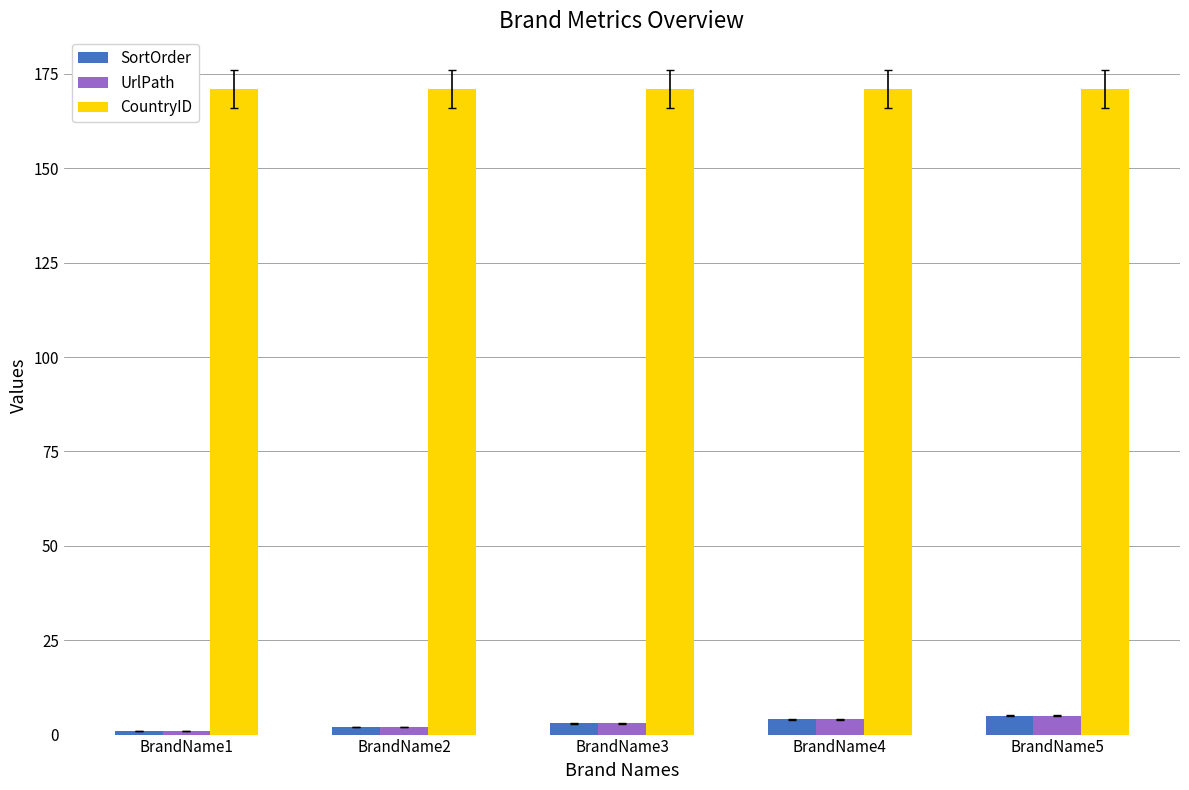

How many bars are there in total?

15